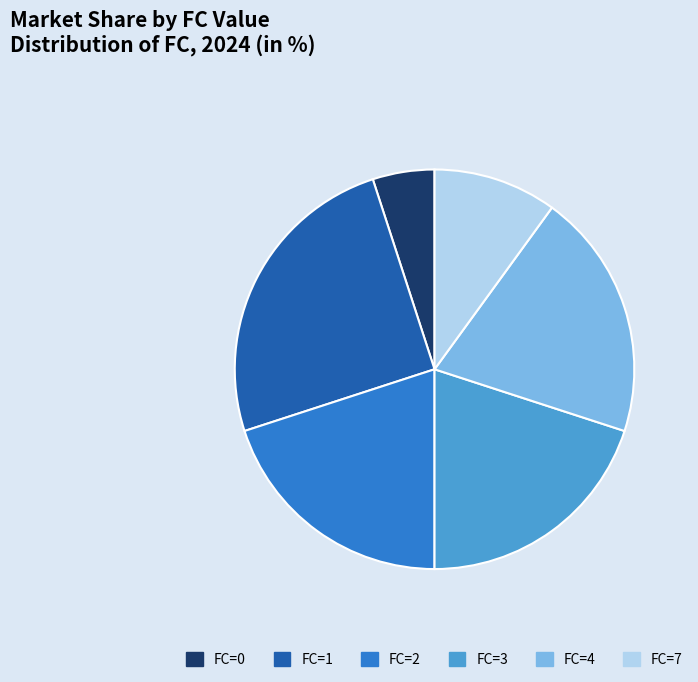

Does FC=7 represent more than half of the total?

No